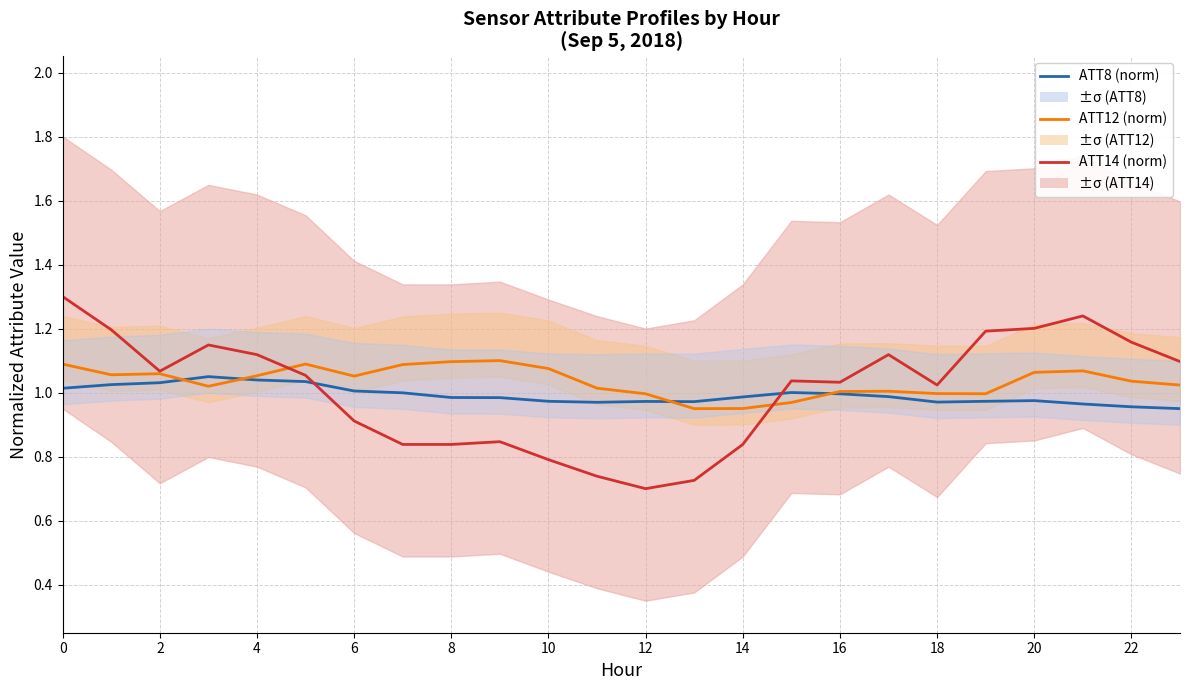

What is the difference between the maximum and minimum values in the ATT14 (norm) series?

0.6